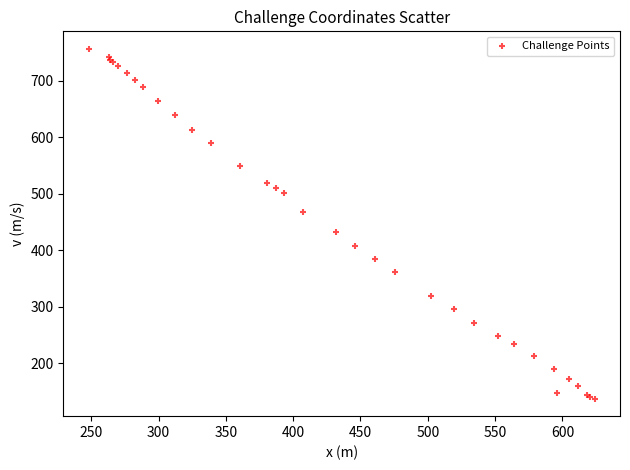

What Y value in the scatter plot is closest to 446?

432.2